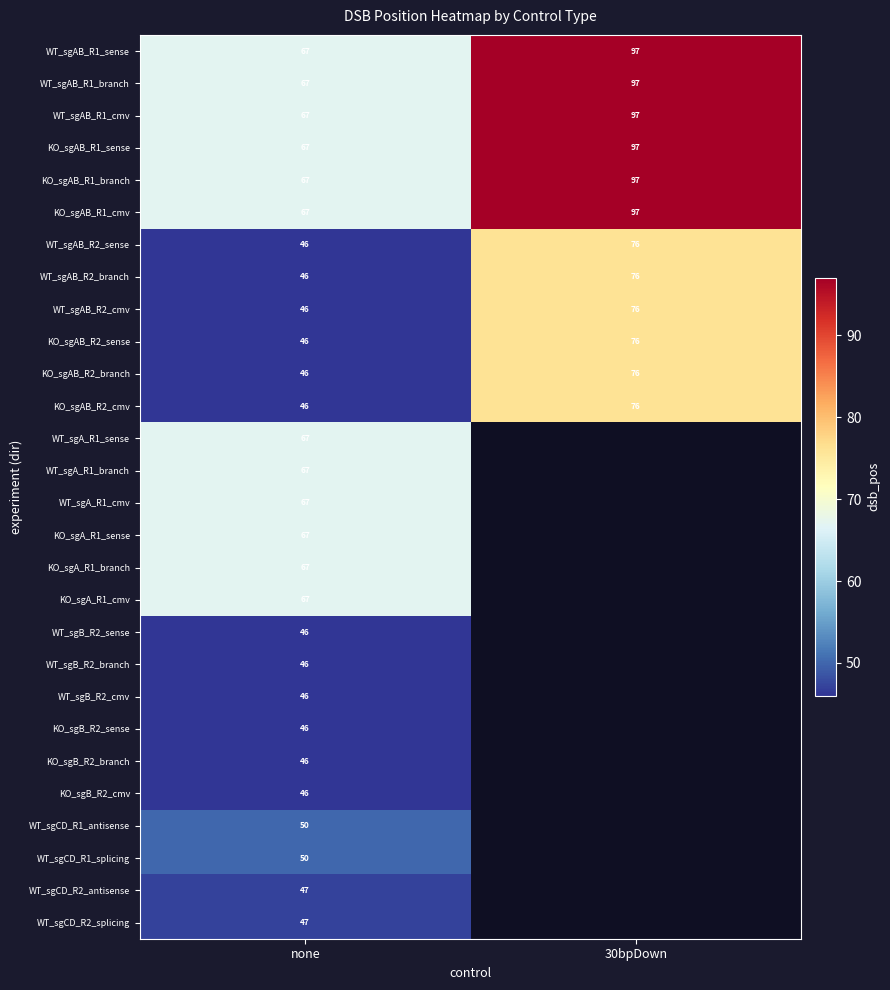

At which category does the chart reach its peak across all series?

30bpDown